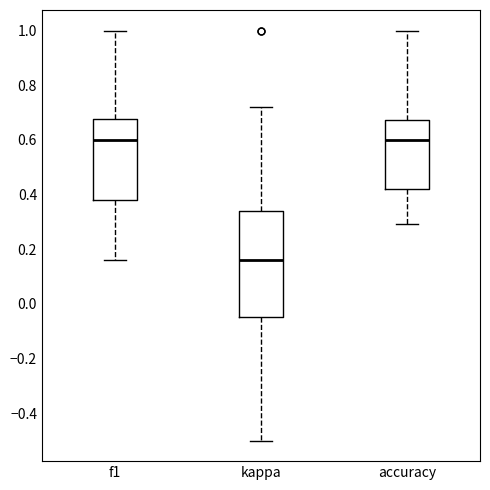

Where does the lower whisker of the box for kappa end on the y-axis? The values are not printed on the chart, so give them approximately, as read against the axis.

-0.50